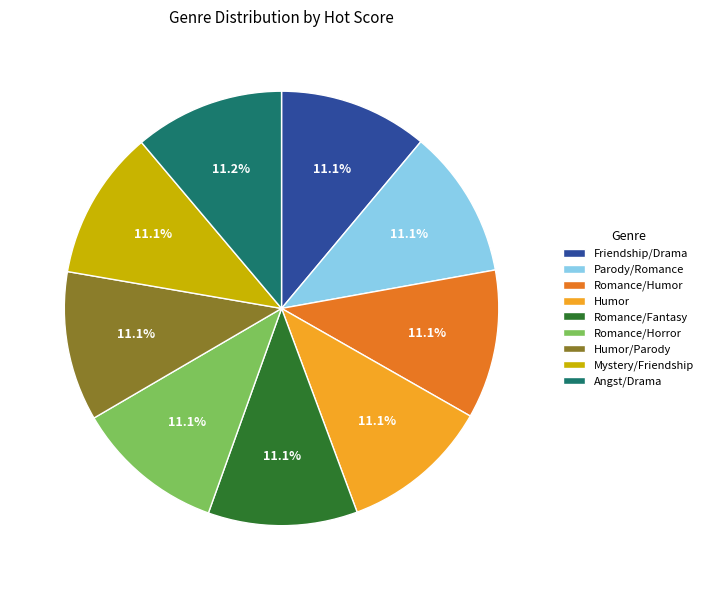

Is there any slice that represents more than half of the pie?

No